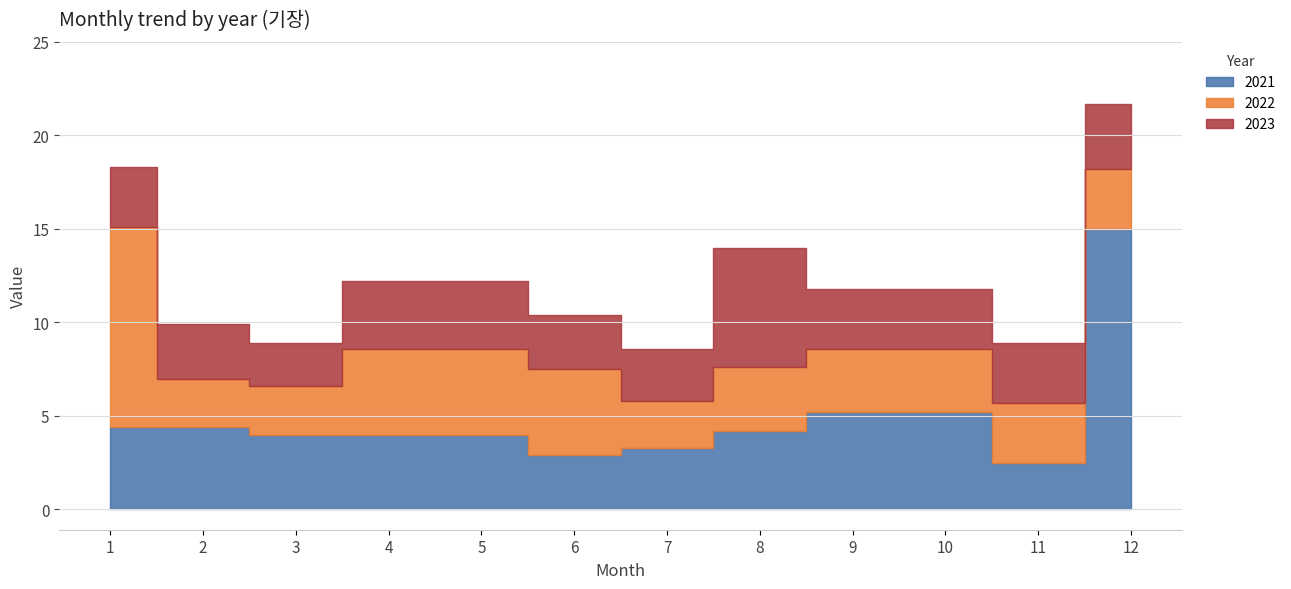

The value of 2023 at 7 is 3.7. True or false?

False